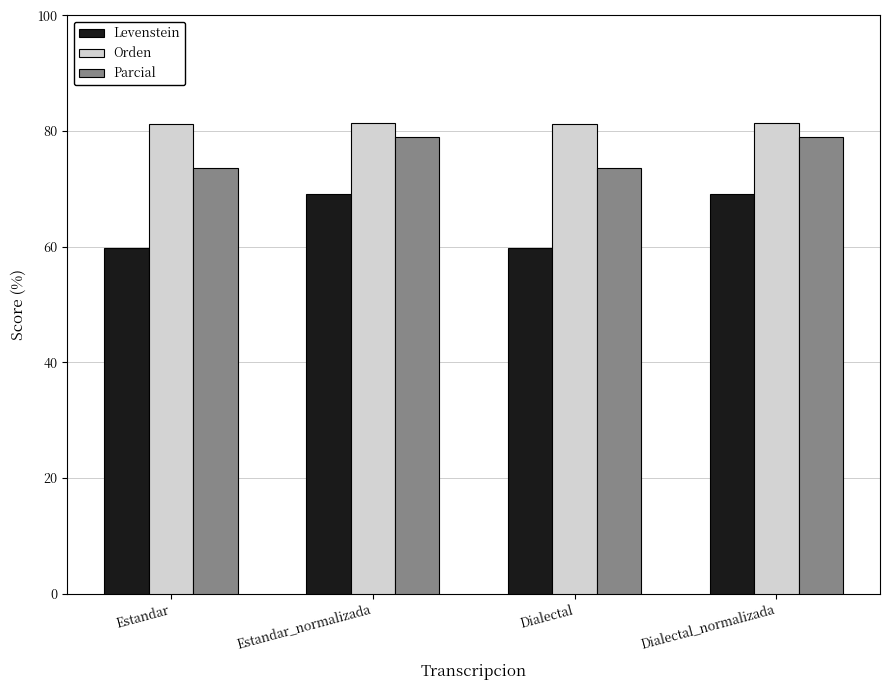

How many groups of bars are there?

4